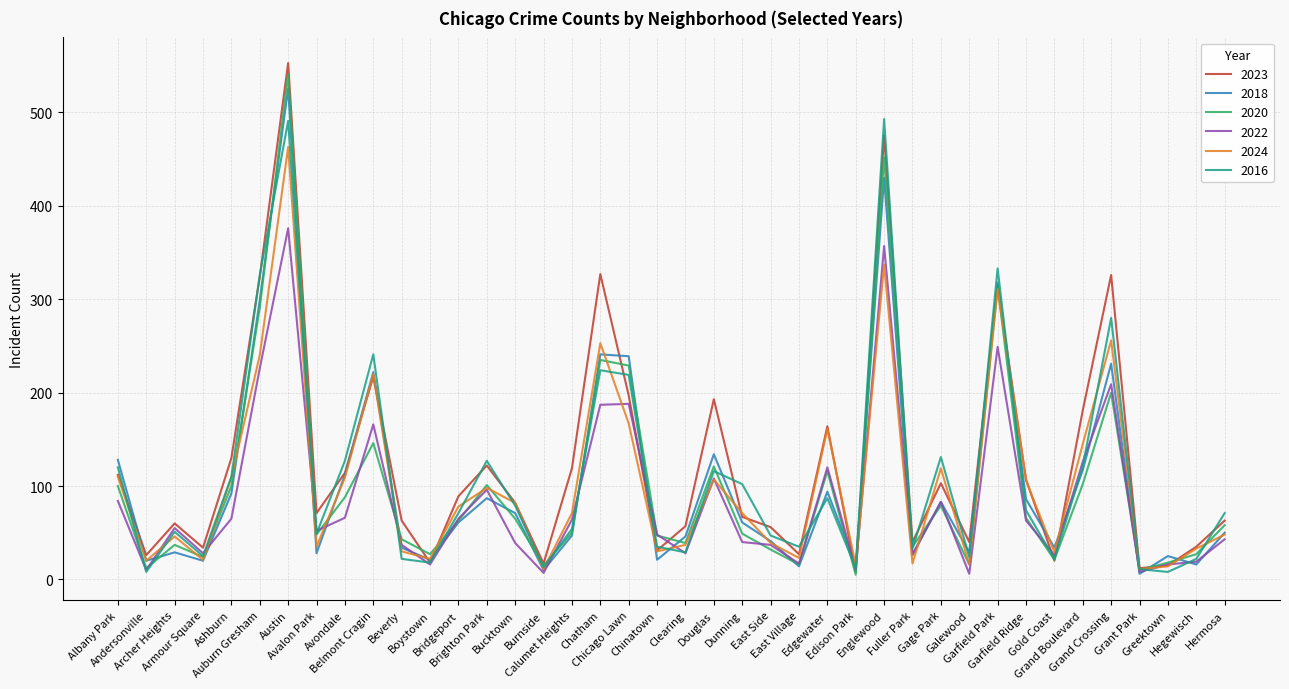

How many values in the 2018 series are below 61?

20